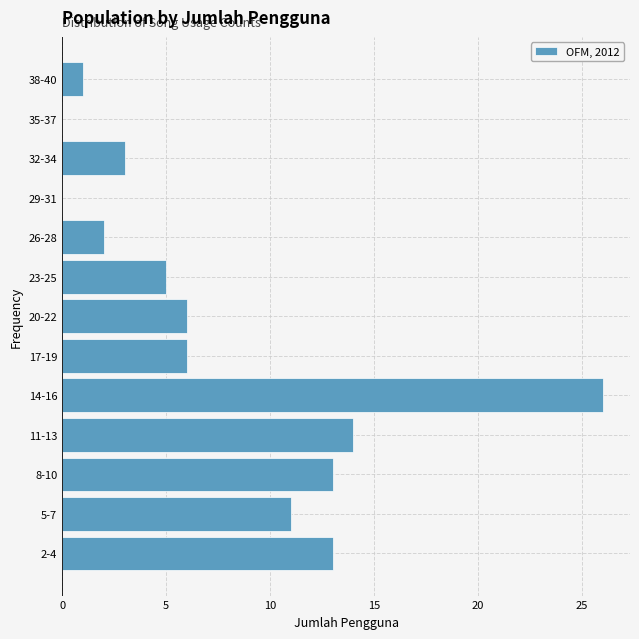

Reading top to bottom, what are all the values shown in this chart?

38-40=1	35-37=0	32-34=3	29-31=0	26-28=2	23-25=5	20-22=6	17-19=6	14-16=26	11-13=14	8-10=13	5-7=11	2-4=13